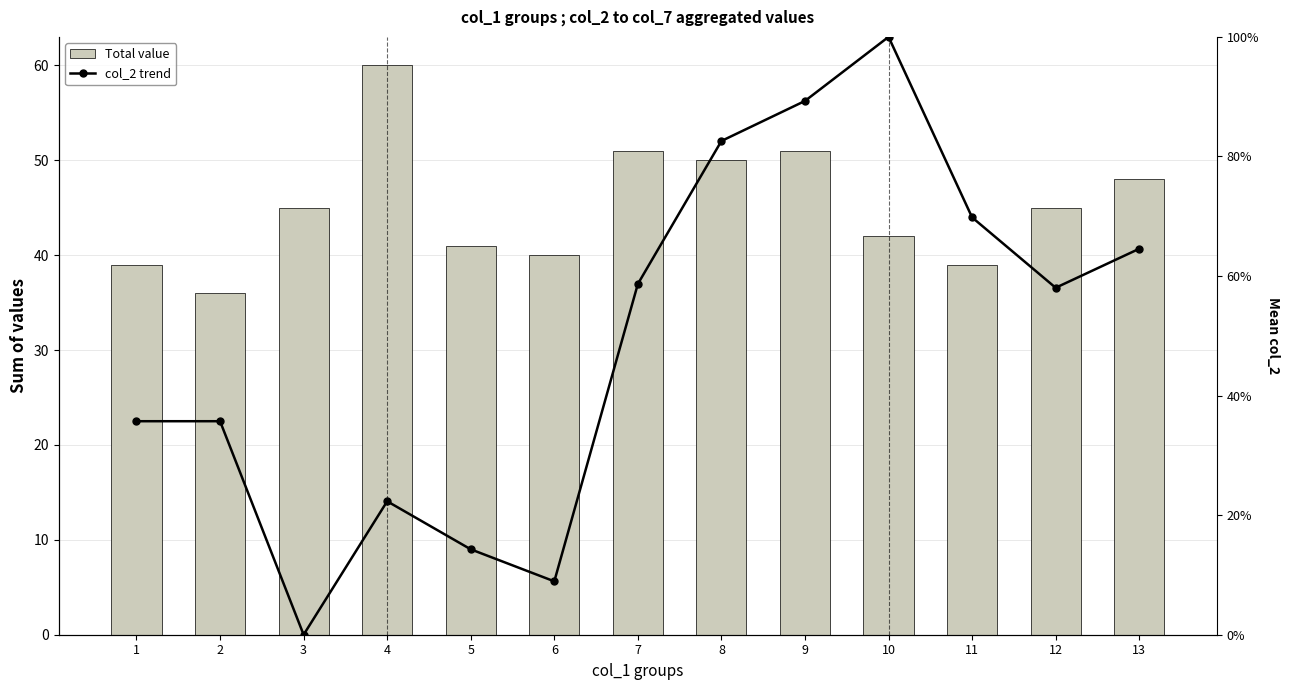

The value of Total value at 10 is 55.8. True or false?

False